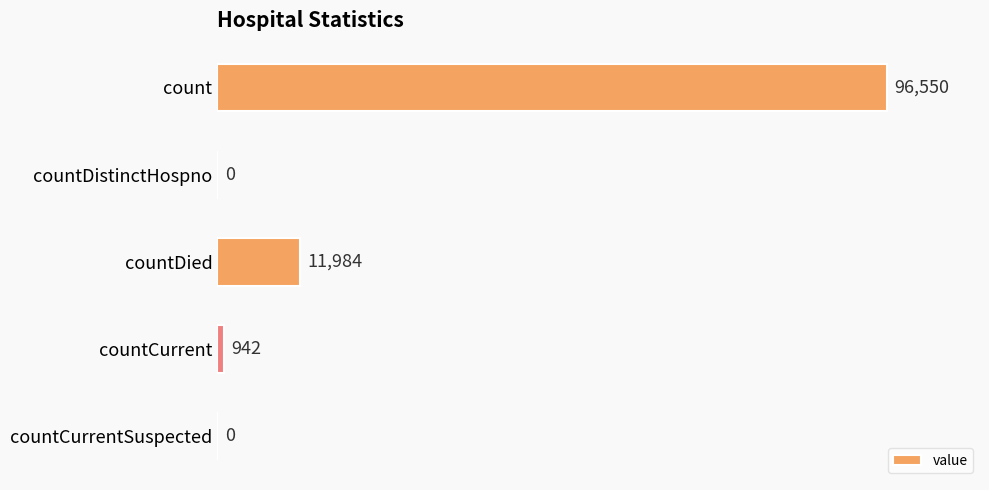

Is it true that the value at countCurrentSuspected is 0?

True